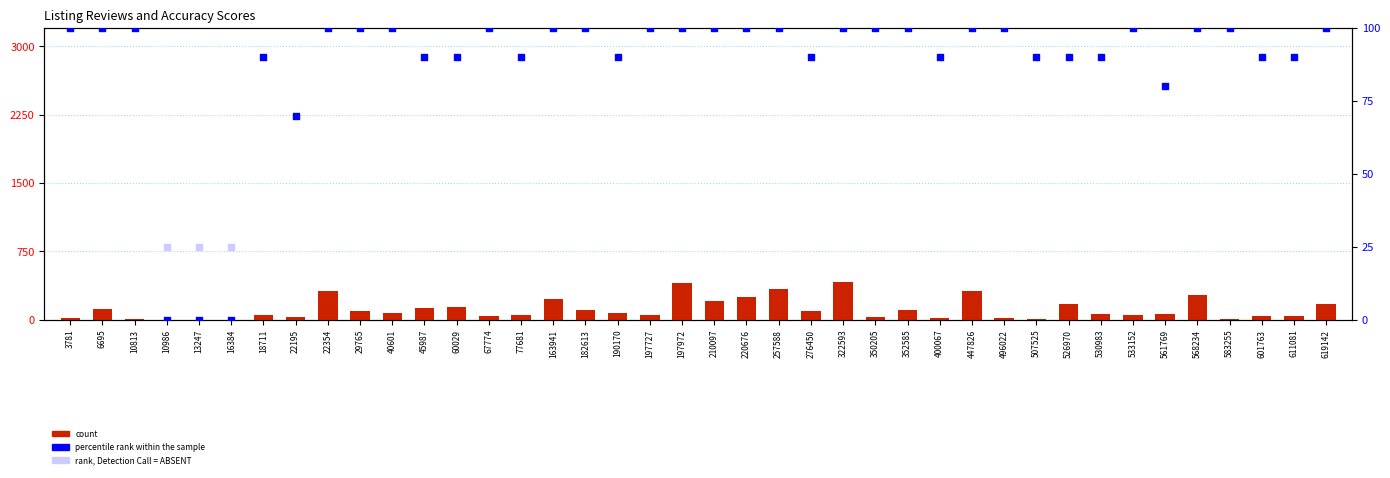

At which category is the sum across all series the highest?

322593